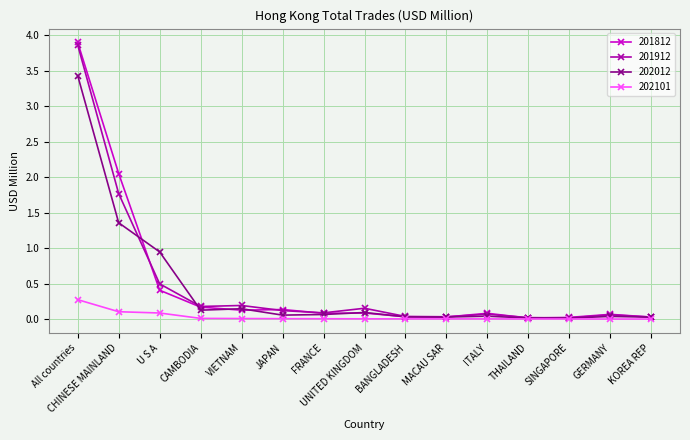

At how many categories does at least one series exceed 1?

2